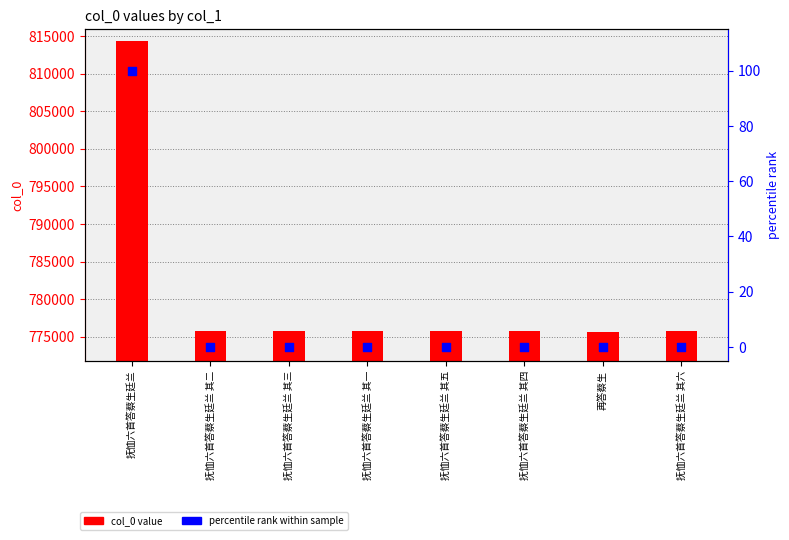

Which series reaches the minimum Y coordinate?

percentile rank